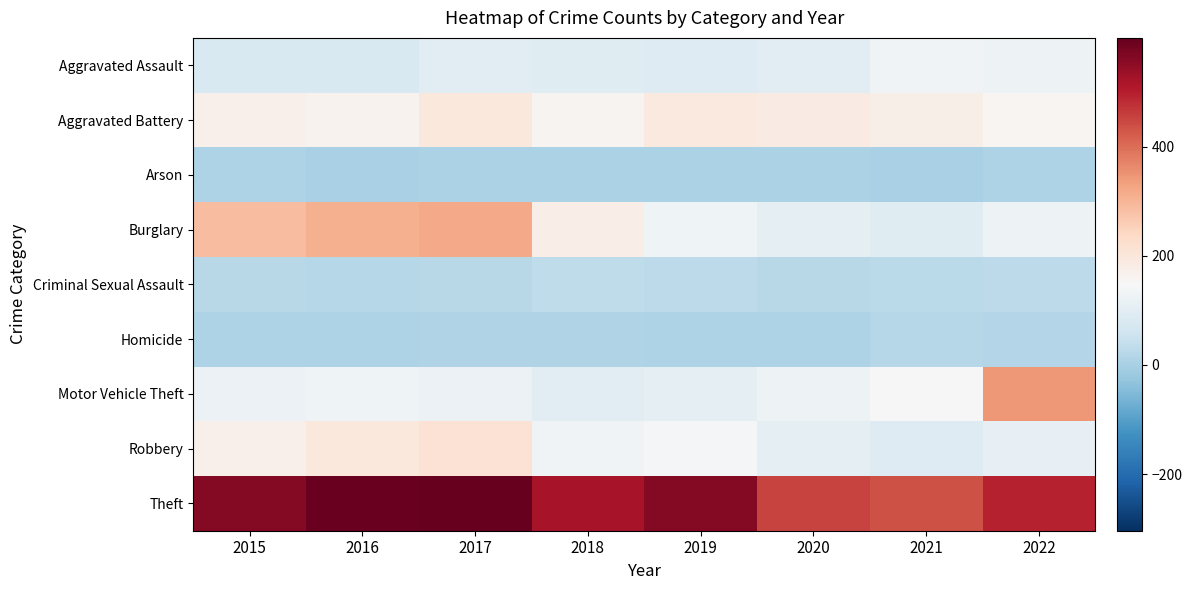

Which series has the largest total across all categories?

Theft